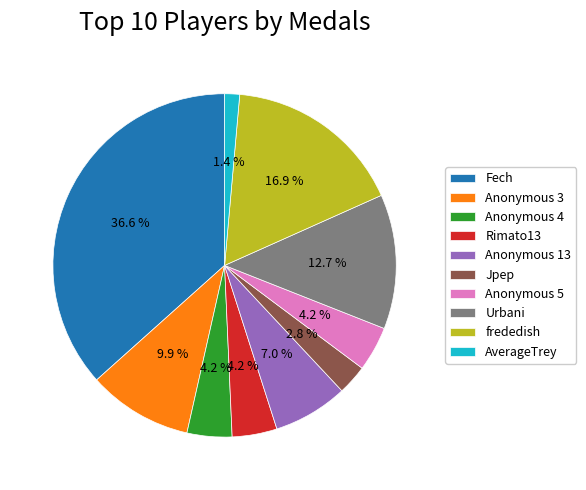

To the nearest percent, what is the difference between the Jpep and Anonymous 13 slice percentages?

4%